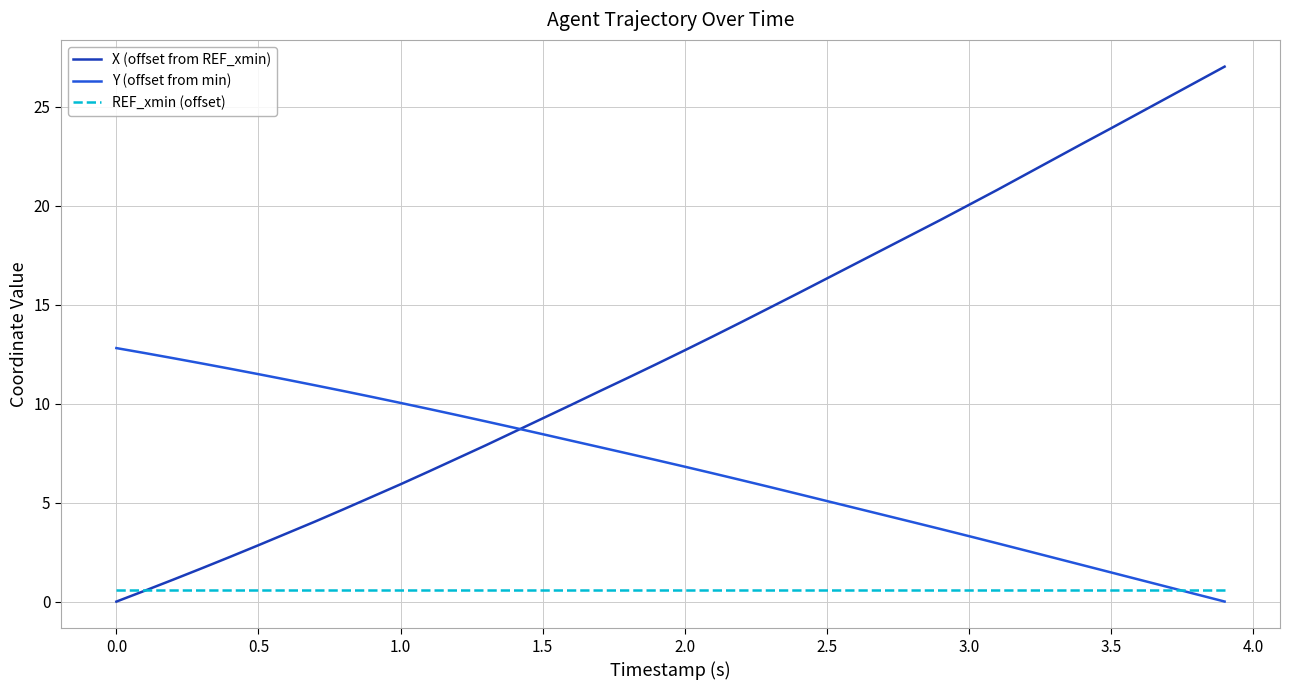

How many times do REF_xmin (offset) and Y (offset from min) cross each other?

1